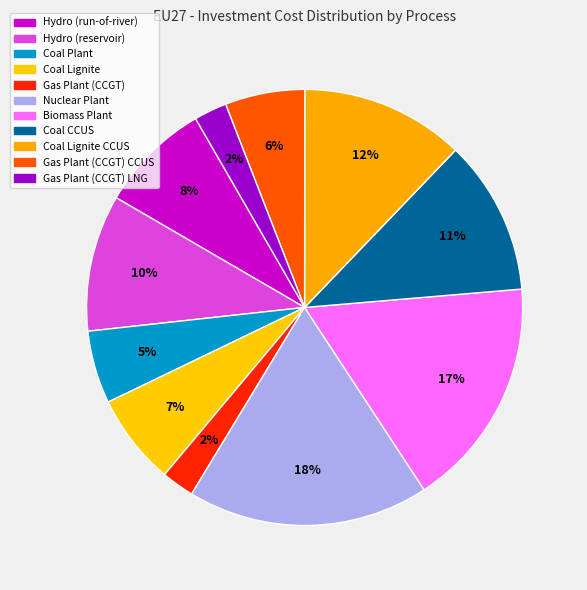

What percentage is the Coal CCUS slice, to the nearest percent?

11%